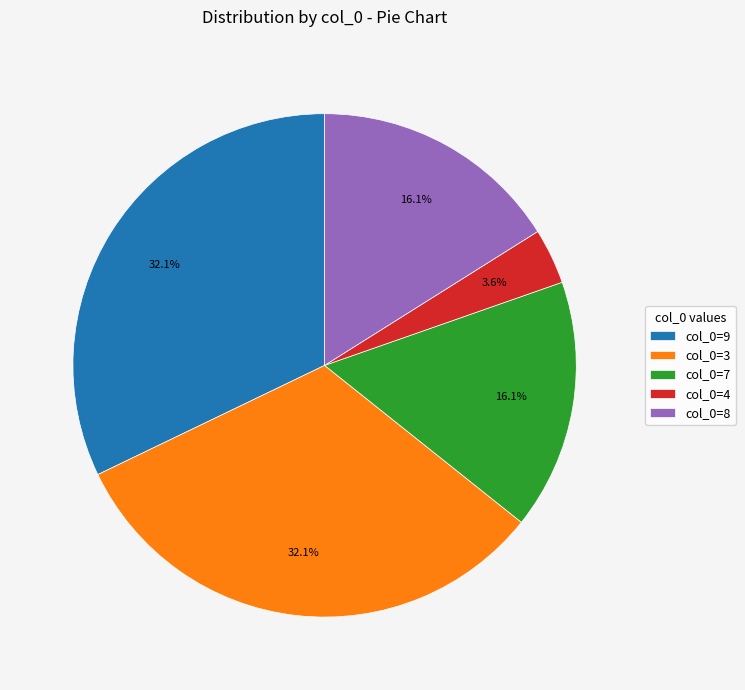

Is there any slice that represents more than half of the pie?

No